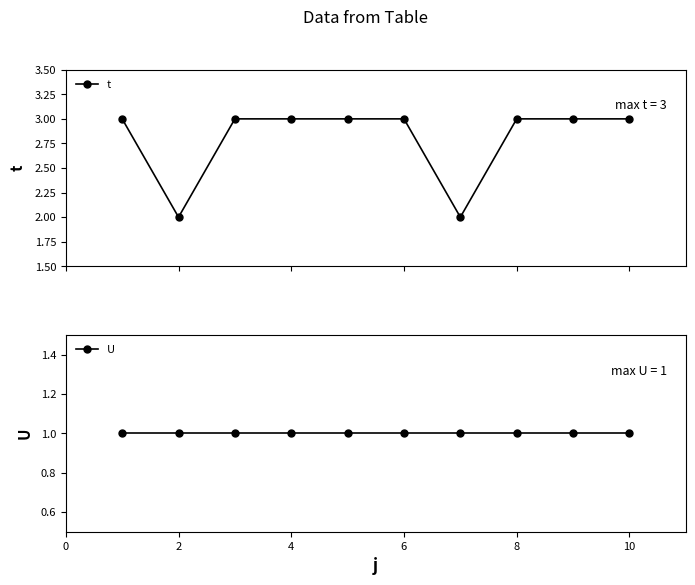

How many lines are shown in the chart?

2